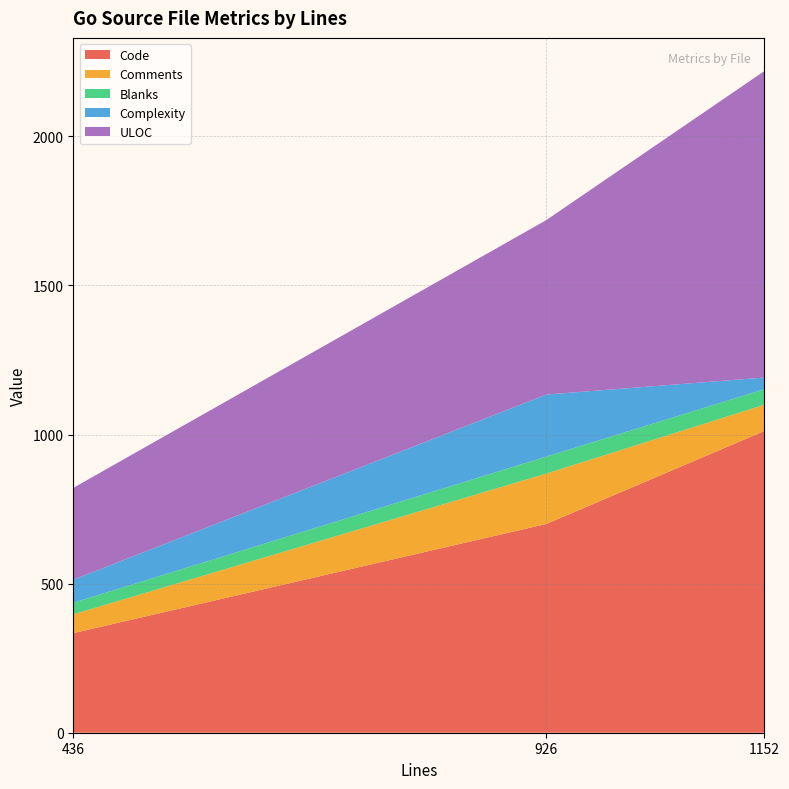

True or false: Code has a value of 334 at 436.

True